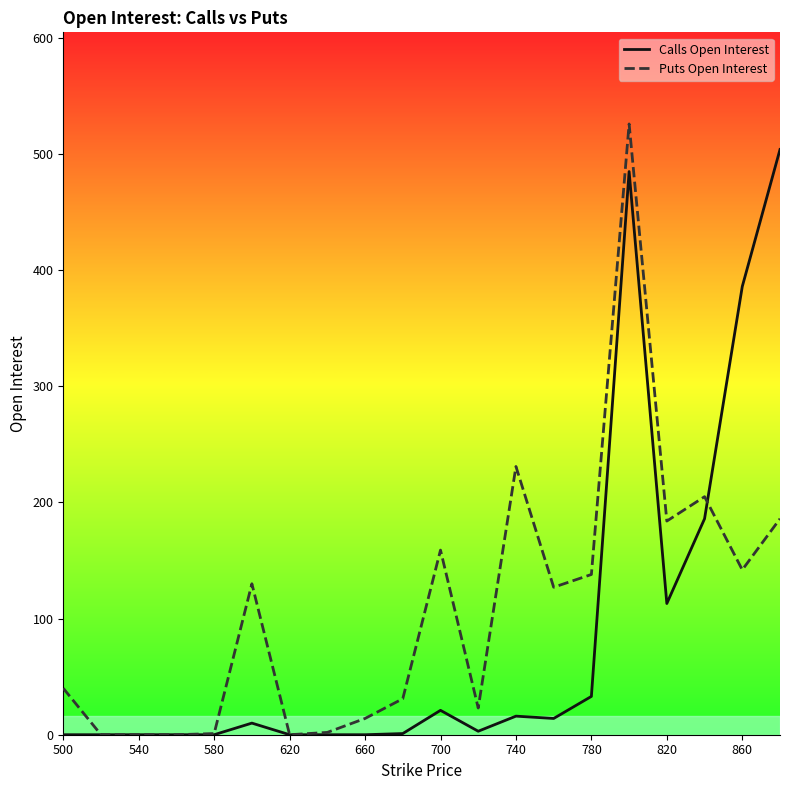

List the series in order of their peak value, highest first.

Puts Open Interest, Calls Open Interest